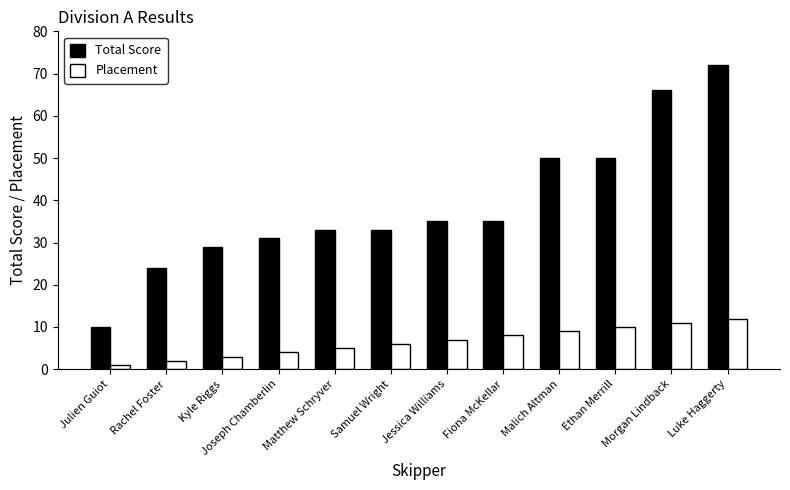

Rank the series by their maximum value, from highest to lowest.

Total Score, Placement